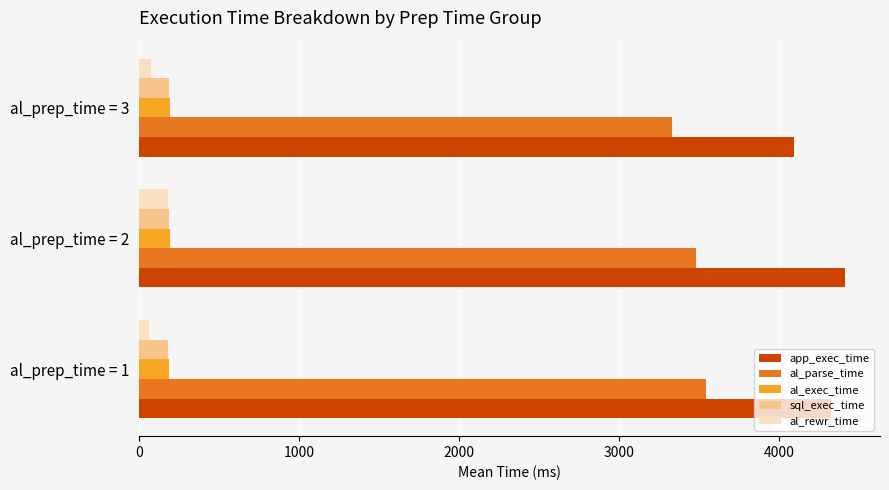

What is the minimum value for al_parse_time?

3328.0